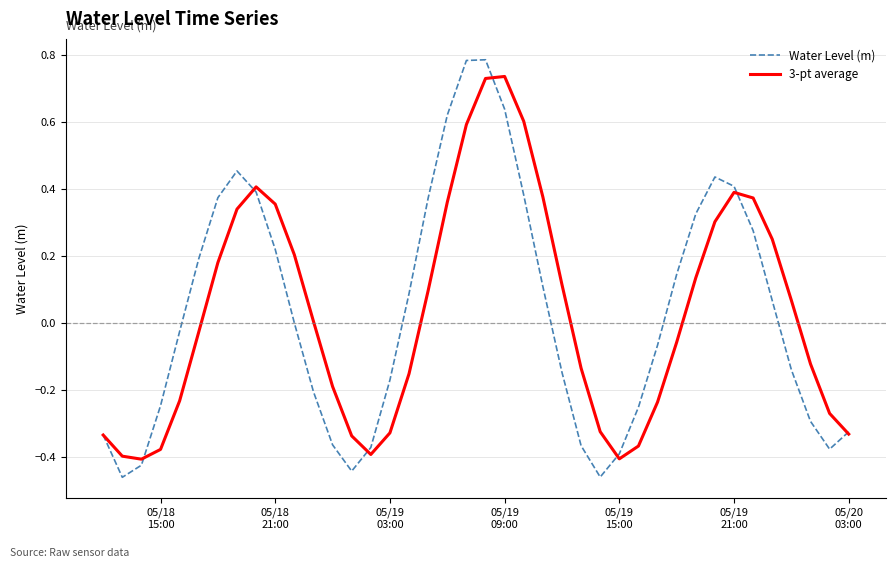

Which series has the widest spread of values?

Water Level (m)